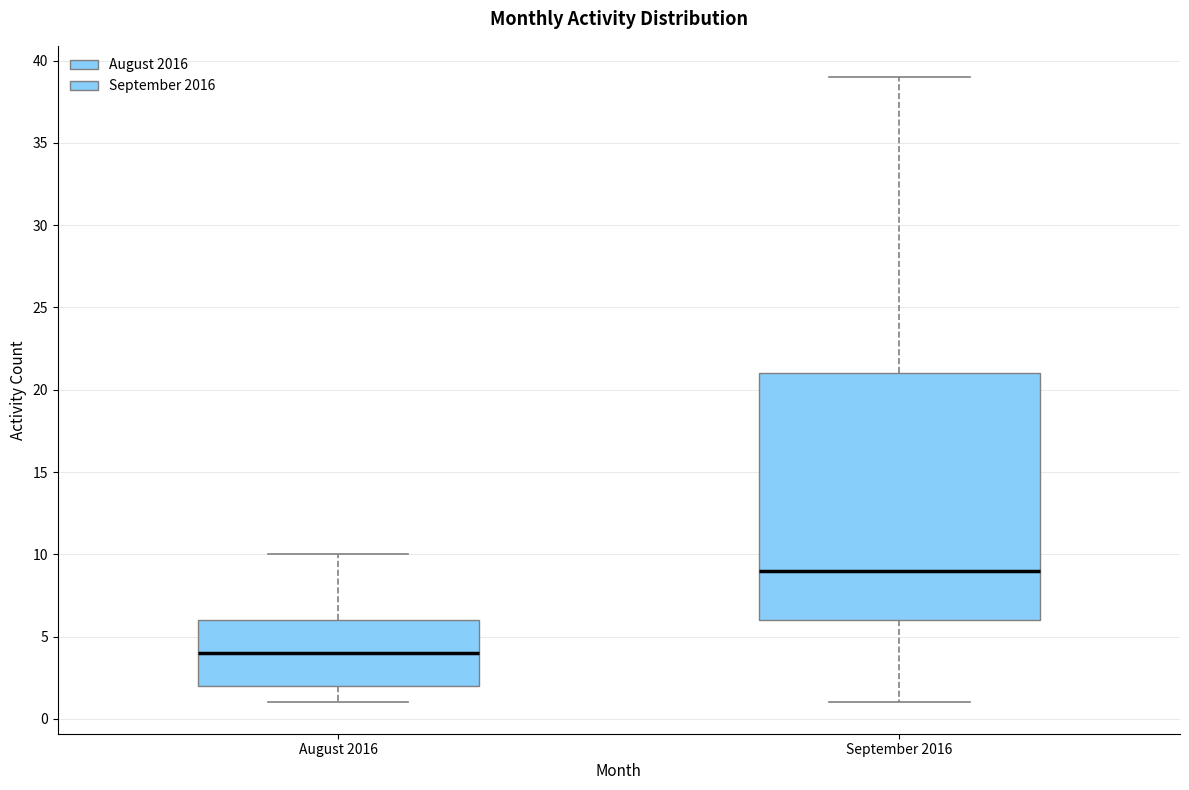

Where is the lower edge of the box for September 2016 on the y-axis? The values are not printed on the chart, so give them approximately, as read against the axis.

6